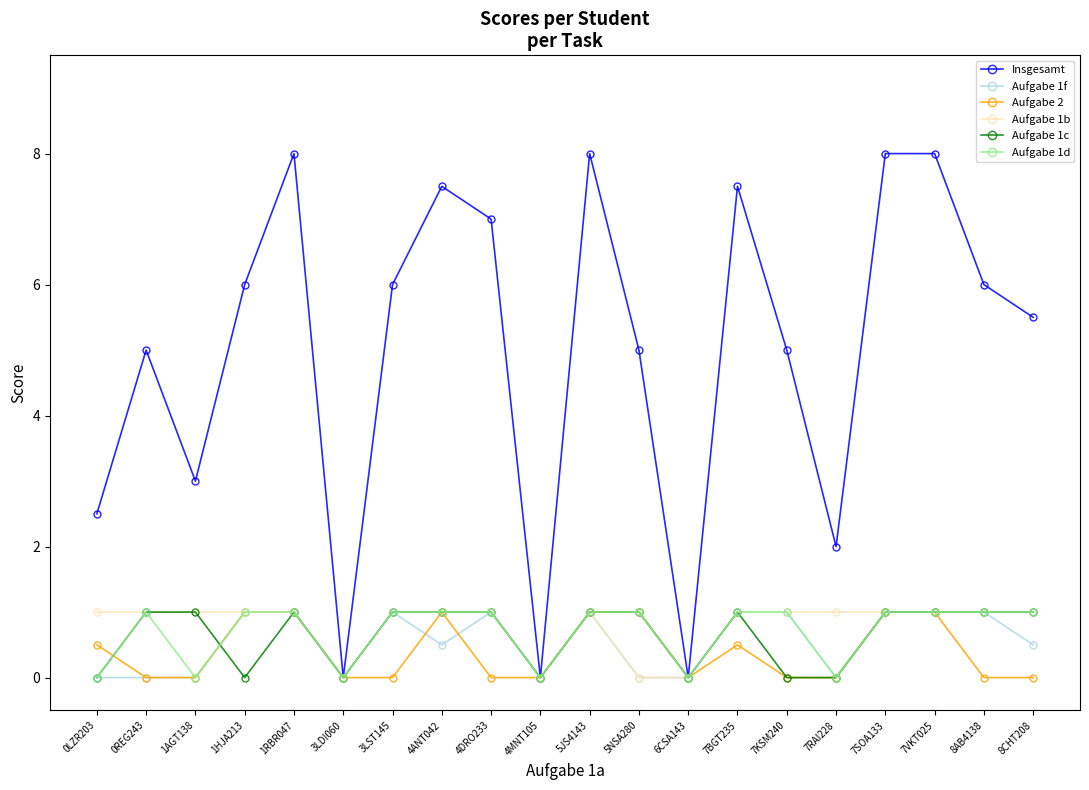

What is the value of the Aufgabe 1f point at the 7th from the left?

1.0